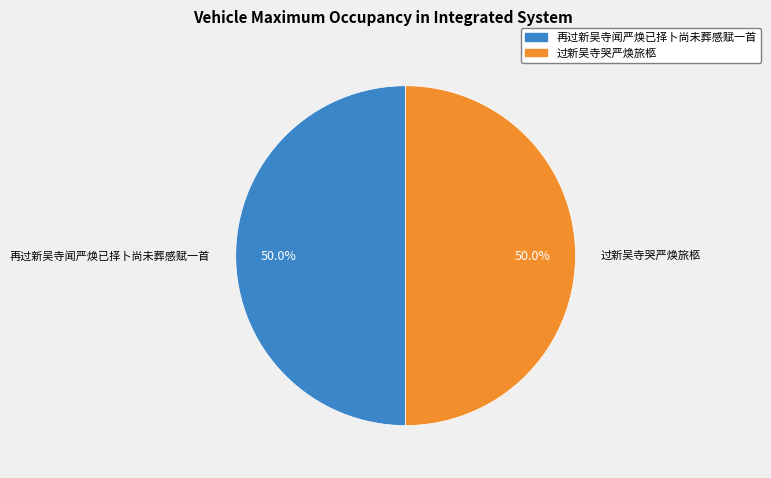

What is the ratio of the value at 过新吴寺哭严焕旅柩 to the value at 再过新吴寺闻严焕已择卜尚未葬感赋一首?

1.0